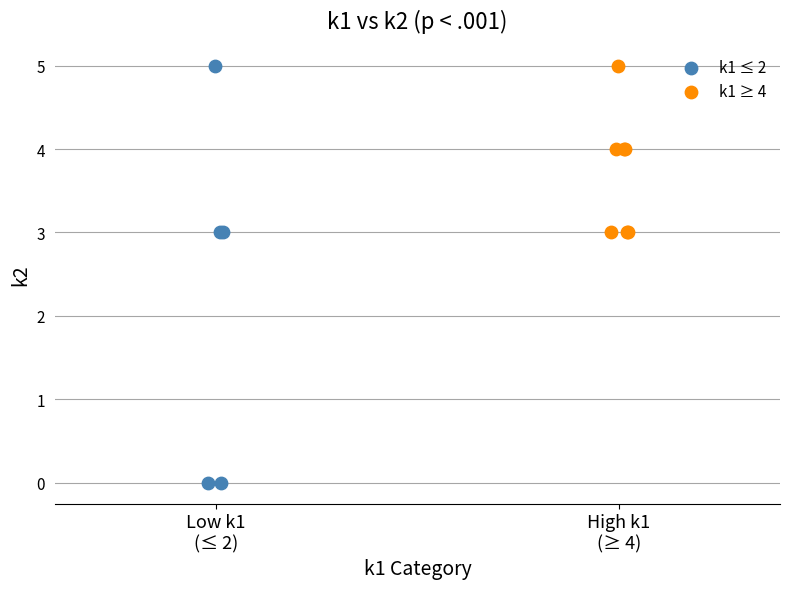

Which series has the largest Y range (max minus min)?

k1 ≤ 2